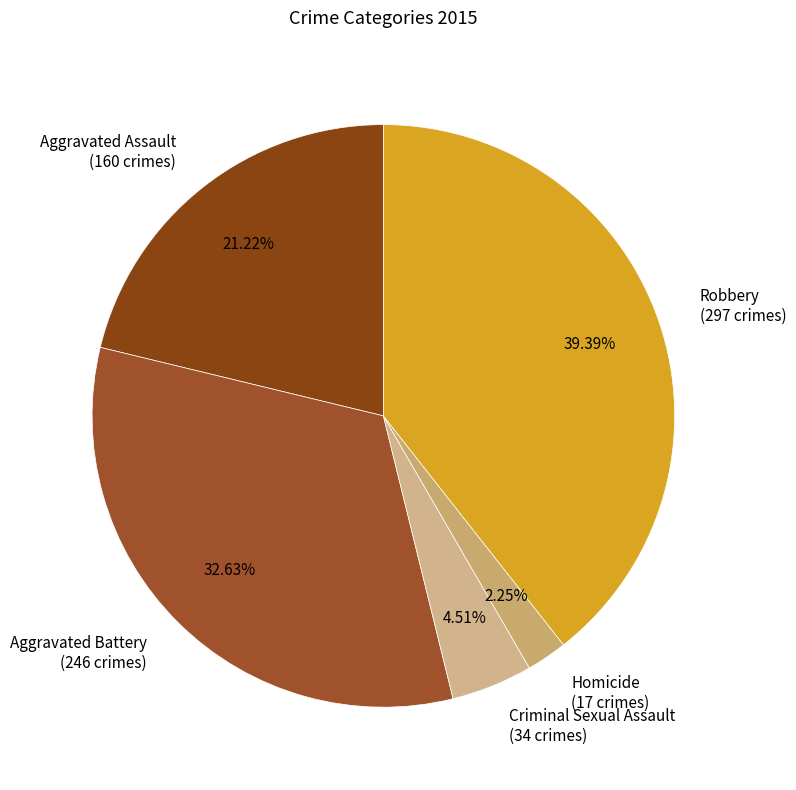

Is it true that Criminal Sexual Assault is 5% of the pie?

True